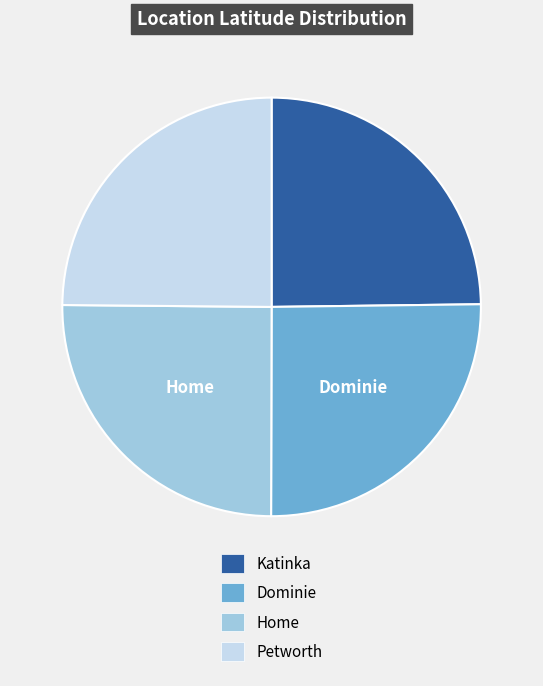

Is there a majority slice in this chart?

No